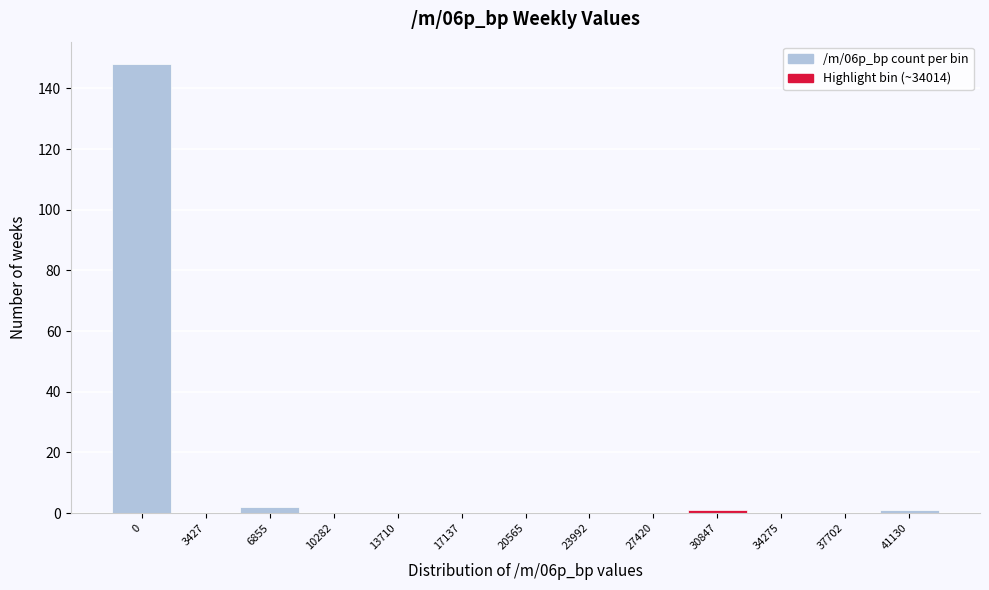

Reading left to right, list all the values displayed in this chart.

0=148	3427=0	6855=2	10282=0	13710=0	17137=0	20565=0	23992=0	27420=0	30847=1	34275=0	37702=0	41130=1